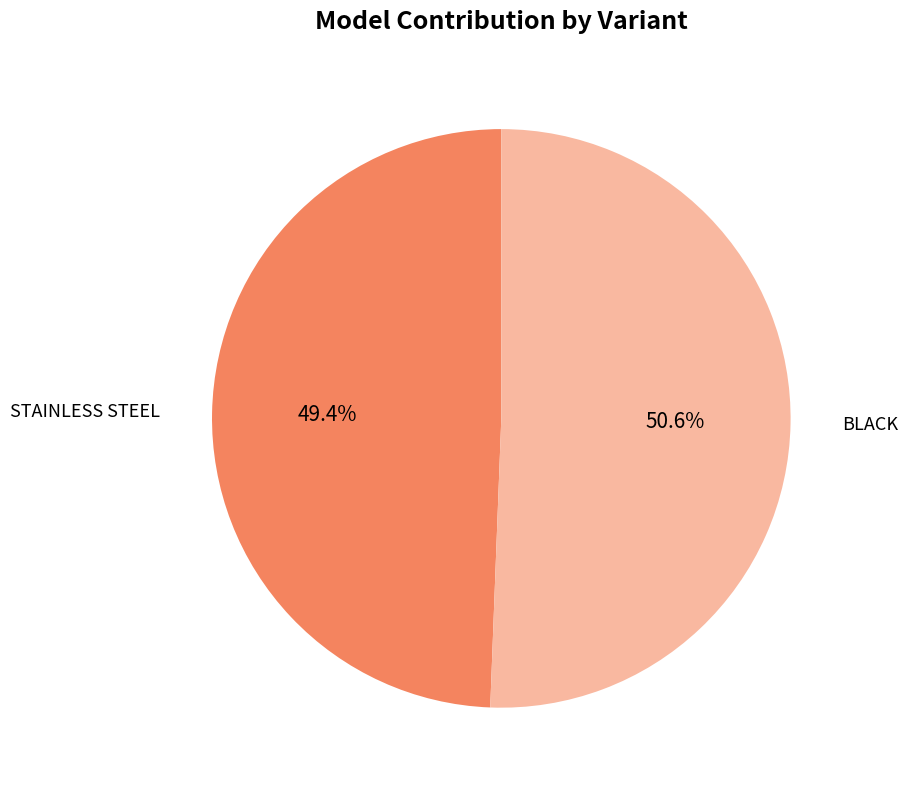

To the nearest percent, what is the difference between the largest and smallest slice percentages?

1%